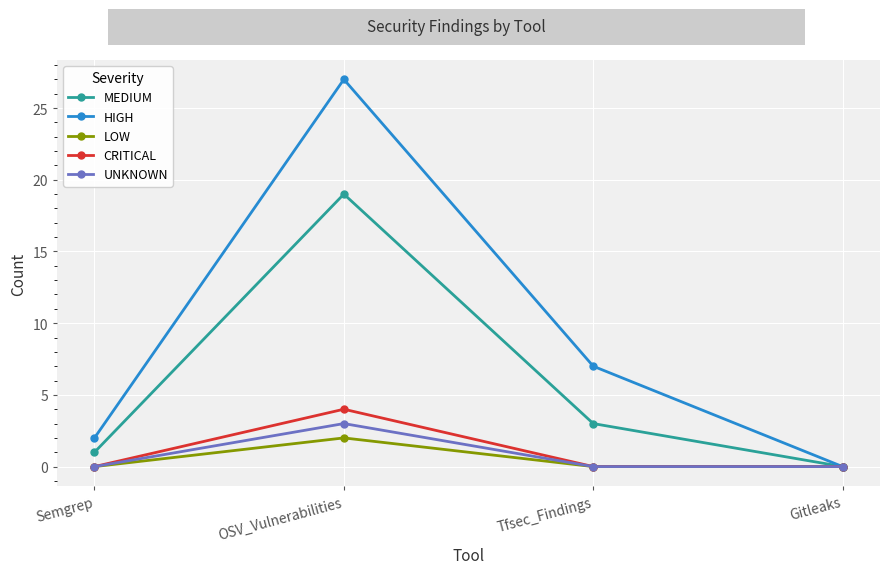

What is the label of the 3rd point from the left?

Tfsec_Findings